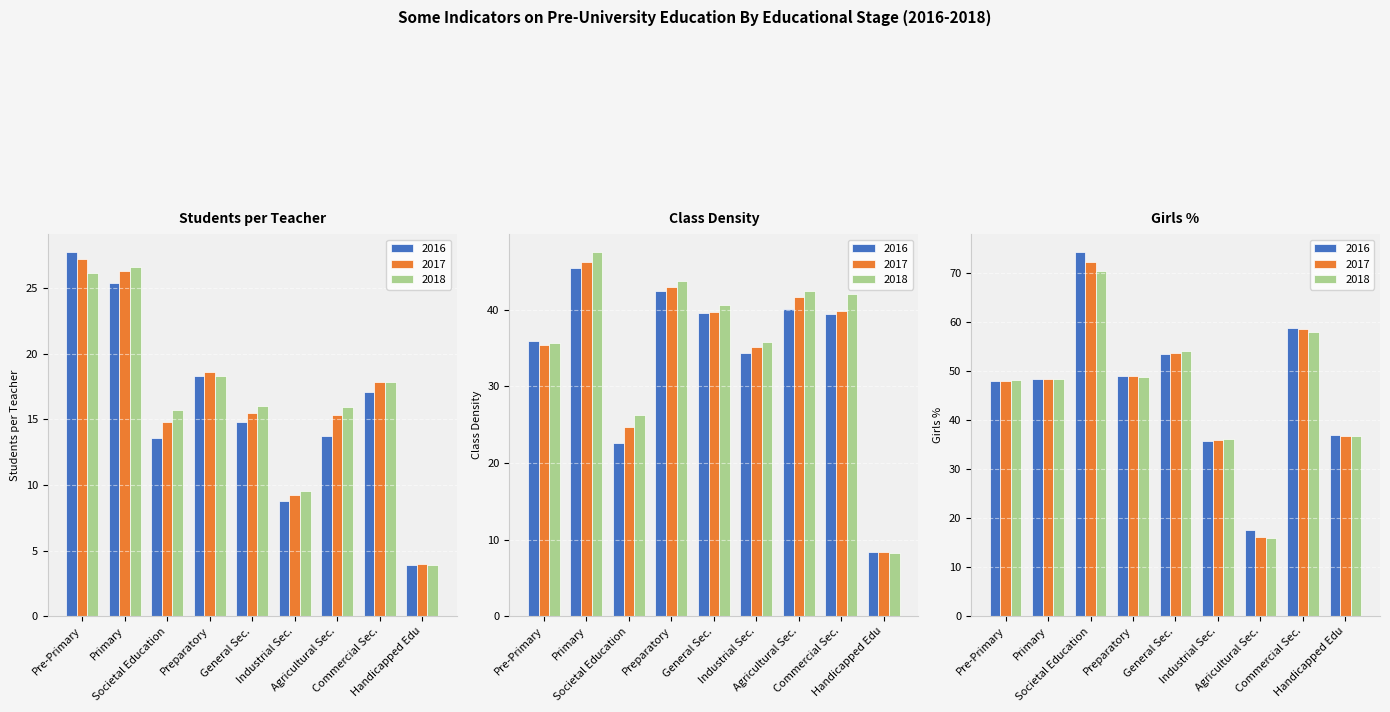

Is it true that Girls % equals 77.0 at 12?

False